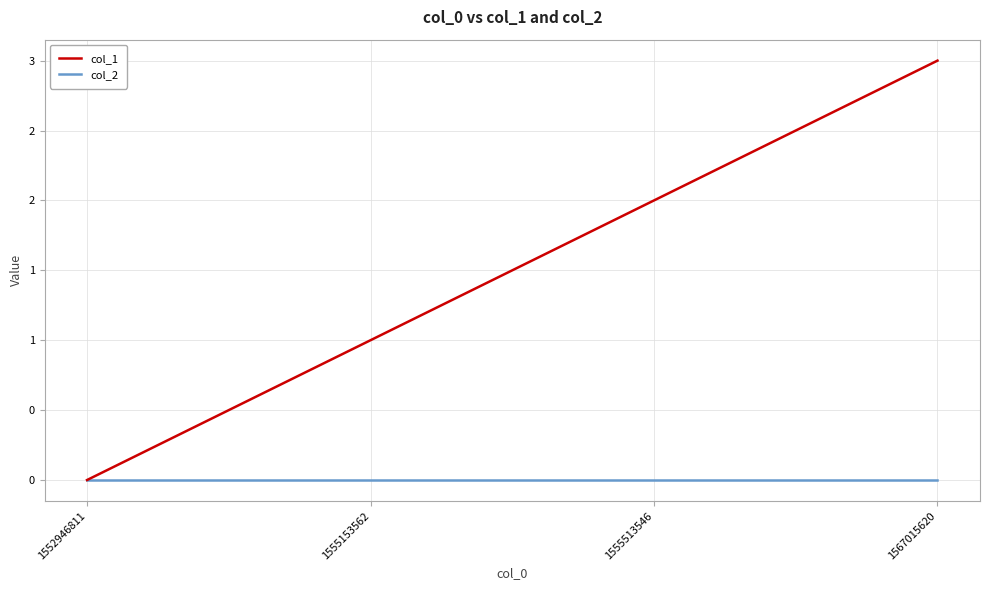

What are all the series names shown in the legend?

col_1, col_2